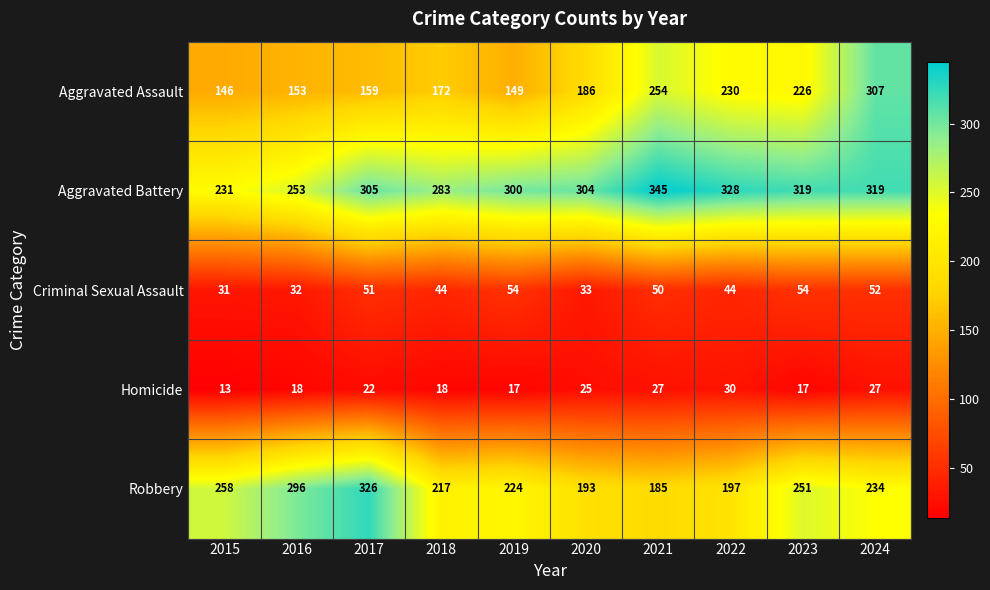

Rank the series by their maximum value, from lowest to highest.

Homicide, Criminal Sexual Assault, Aggravated Assault, Robbery, Aggravated Battery